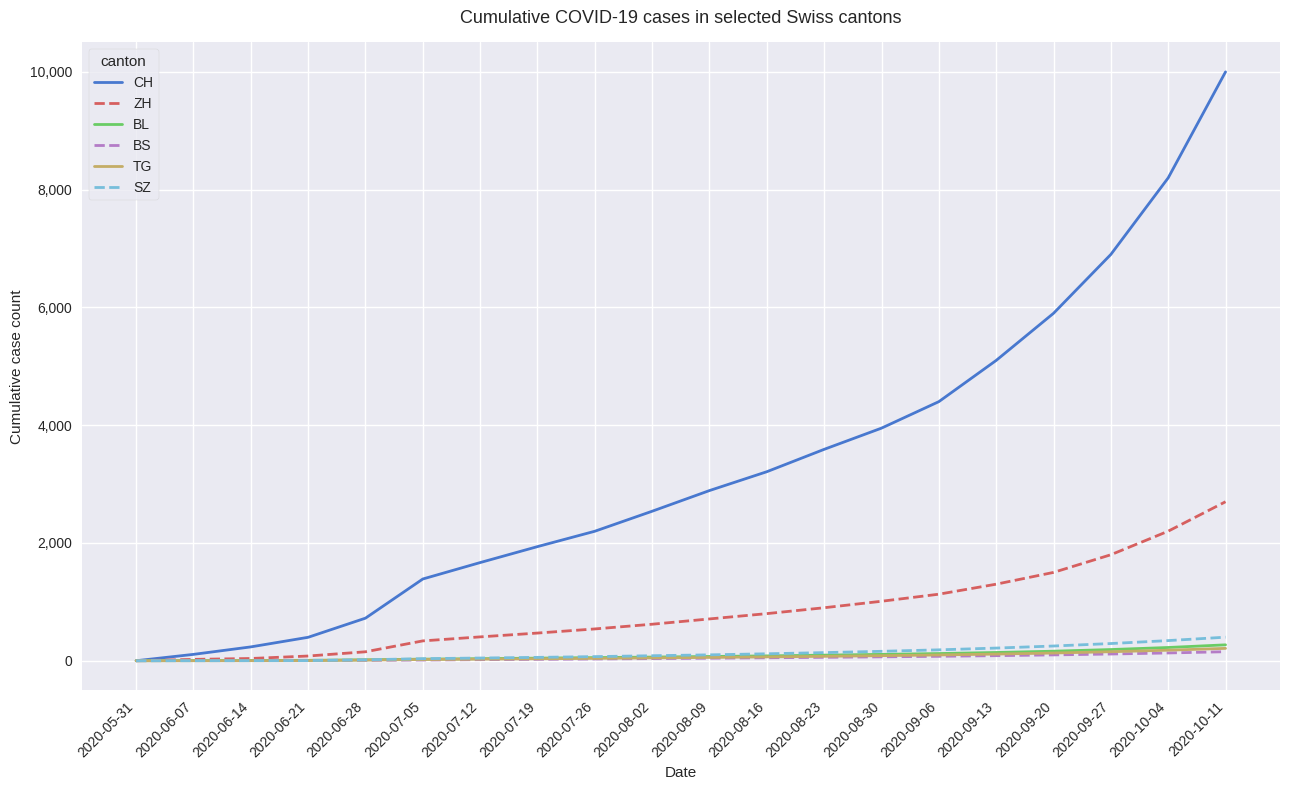

Which series has the largest total across all categories?

CH